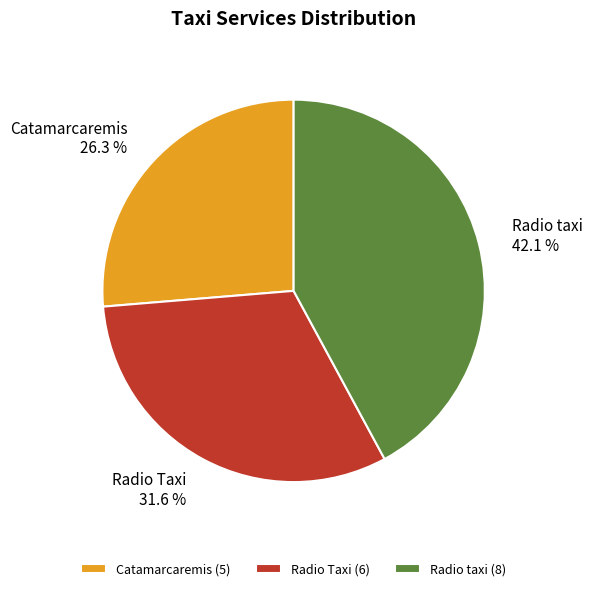

Which category has the biggest portion of the pie?

Radio taxi